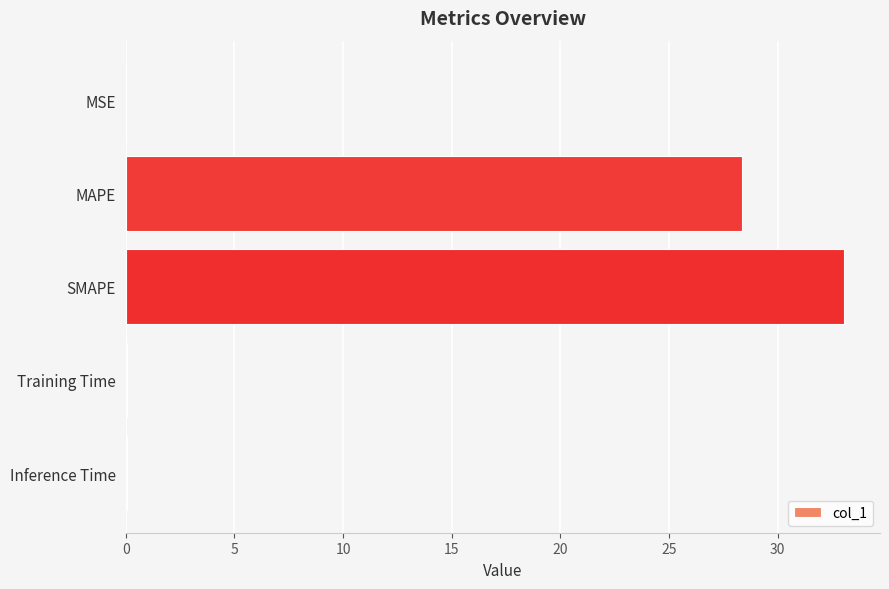

What is the sum of the values at SMAPE and MAPE?

61.4